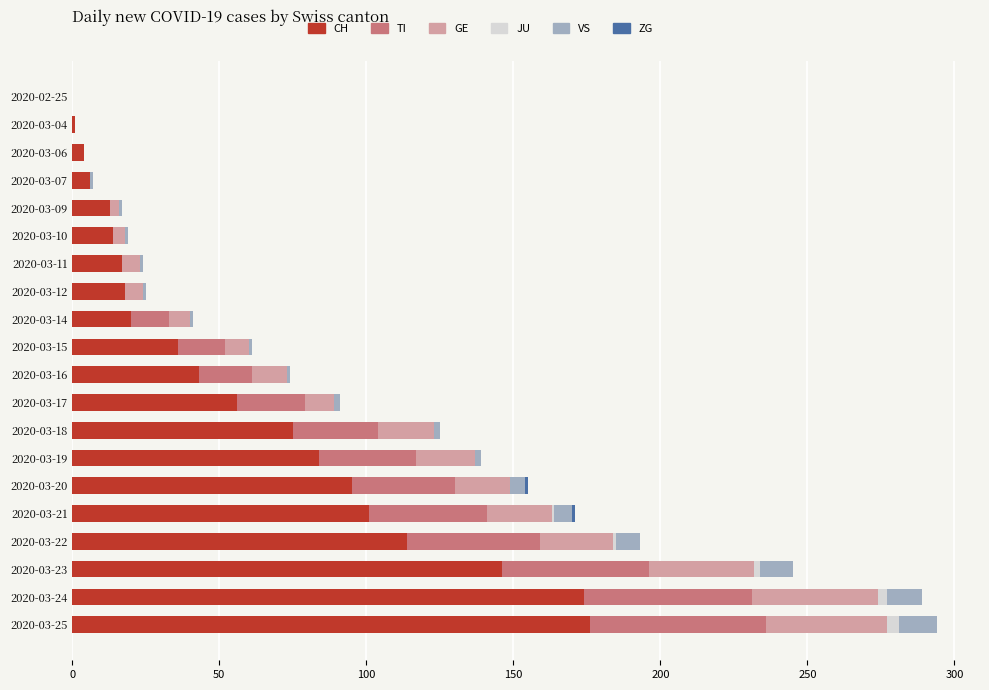

The CH series shows 191 at 2020-03-22. True or false?

False